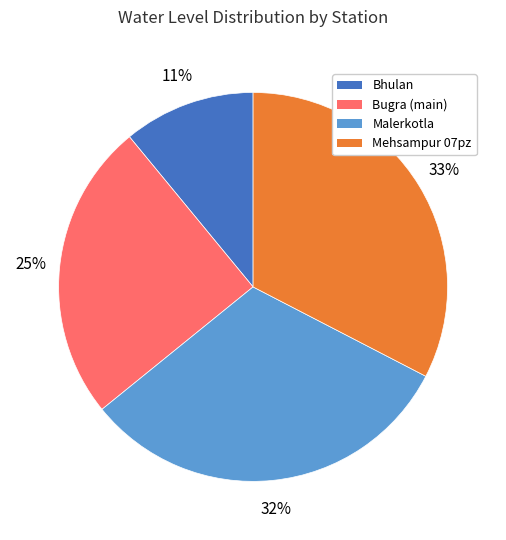

Does Bugra (main) represent more than half of the total?

No